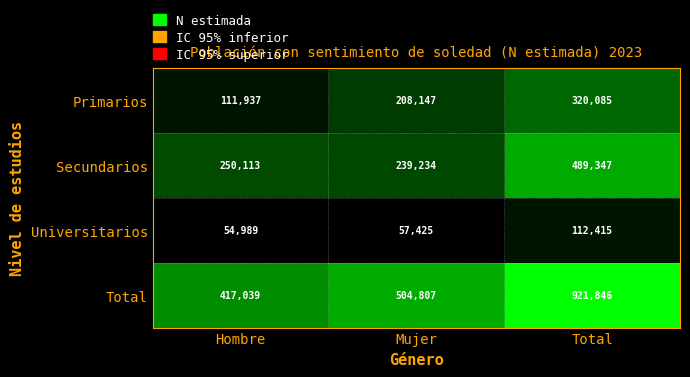

True or false: Primarios has a value of 208147 at Mujer.

True